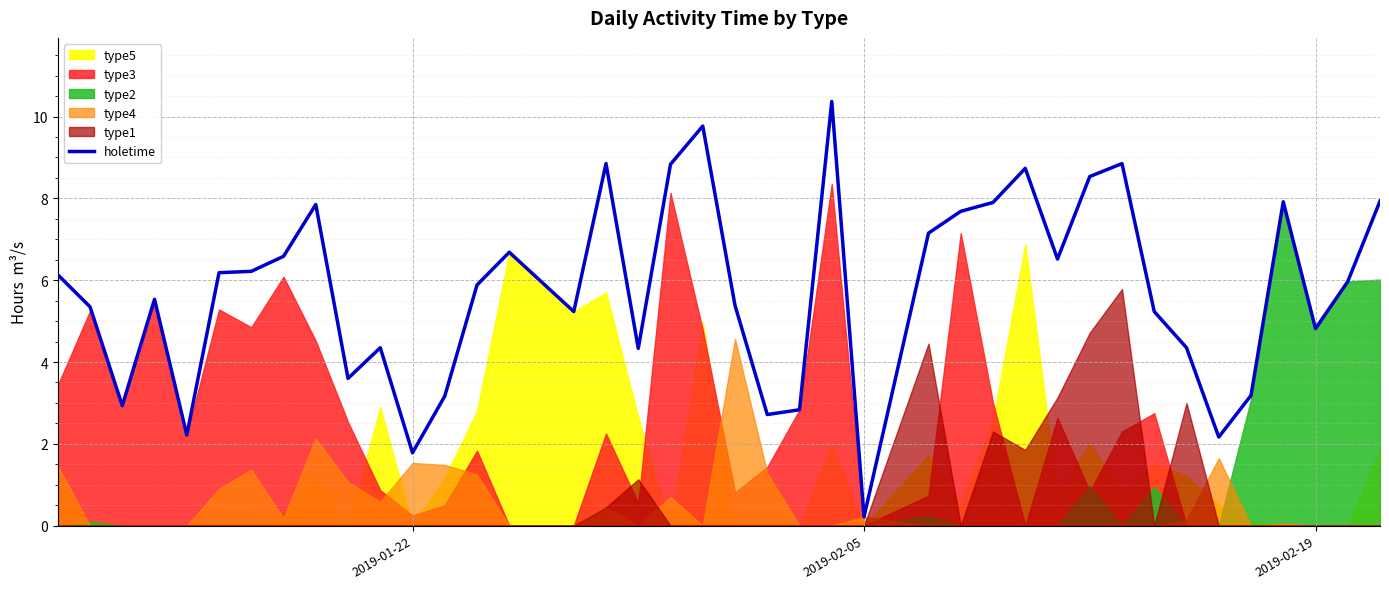

Reading right to left, list all the values displayed in this chart.

7.9	6.0	4.8	7.9	3.2	2.2	4.3	5.2	8.8	8.5	6.5	8.7	7.9	7.7	7.2	0.2	10.4	2.8	2.7	5.4	9.8	8.8	4.3	8.9	5.2	6.7	5.9	3.2	1.8	4.3	3.6	7.9	6.6	6.2	6.2	2.2	5.5	2.9	5.3	6.1